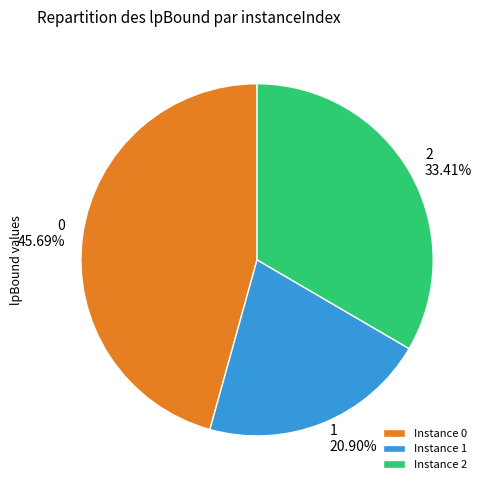

Is 2 the majority of the pie?

No